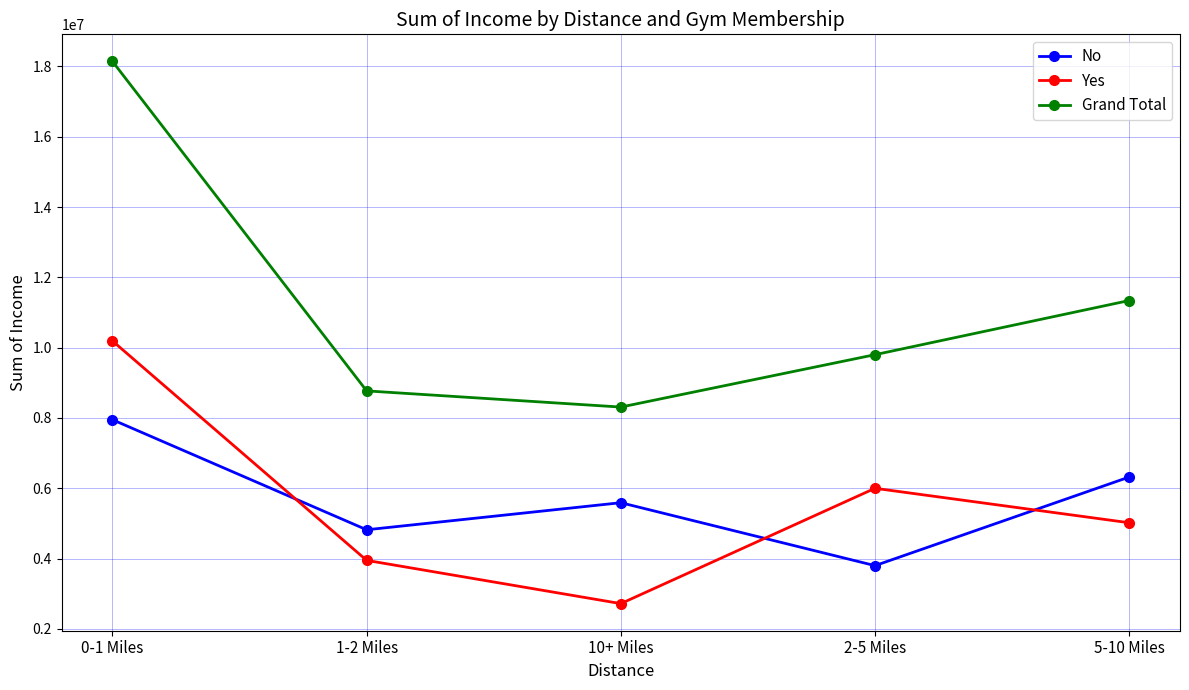

Reading left to right, transcribe all the data shown in this chart.

No: 0-1 Miles=7950000	1-2 Miles=4820000	10+ Miles=5590000	2-5 Miles=3800000	5-10 Miles=6320000
Yes: 0-1 Miles=10190000	1-2 Miles=3950000	10+ Miles=2720000	2-5 Miles=6000000	5-10 Miles=5020000
Grand Total: 0-1 Miles=18140000	1-2 Miles=8770000	10+ Miles=8310000	2-5 Miles=9800000	5-10 Miles=11340000